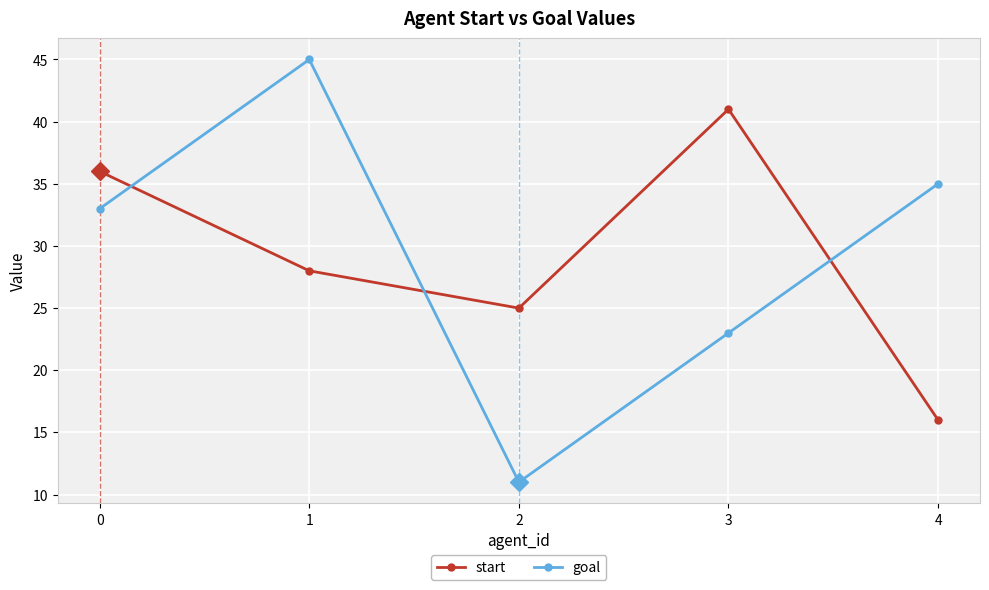

The start series shows 25 at 2. True or false?

True